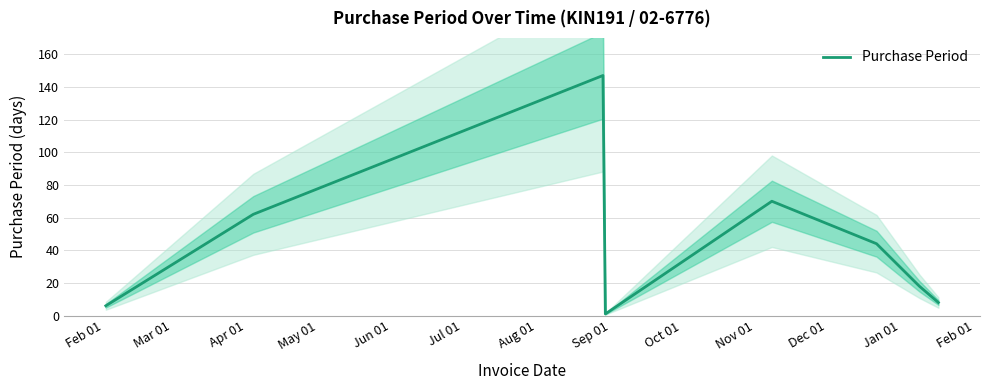

What is the maximum value for Purchase Period?

147